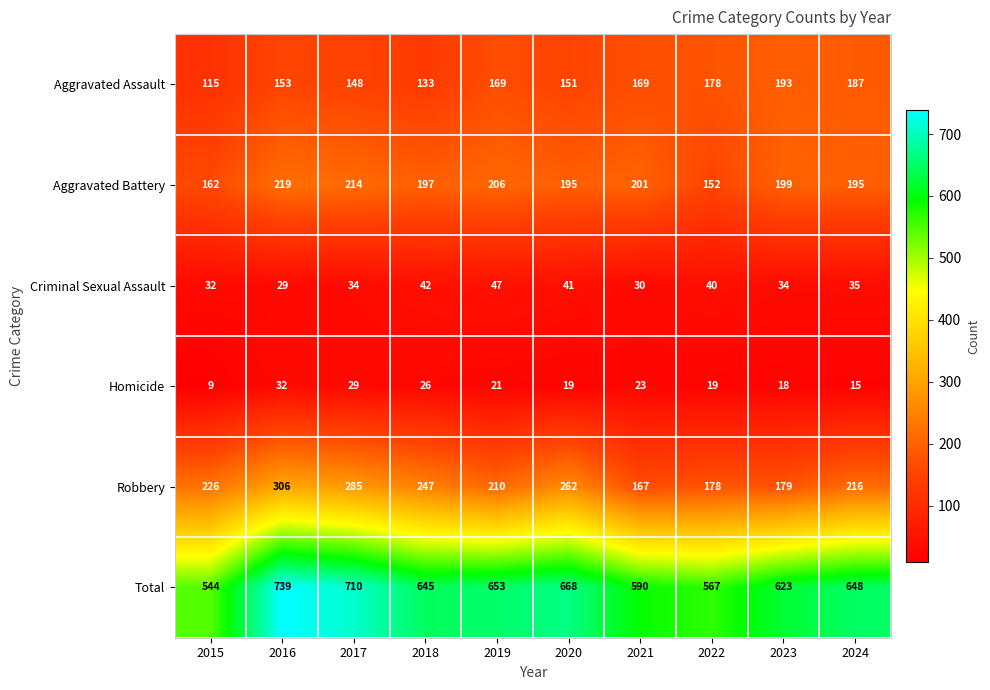

At which category does the chart reach its minimum across all series?

2015